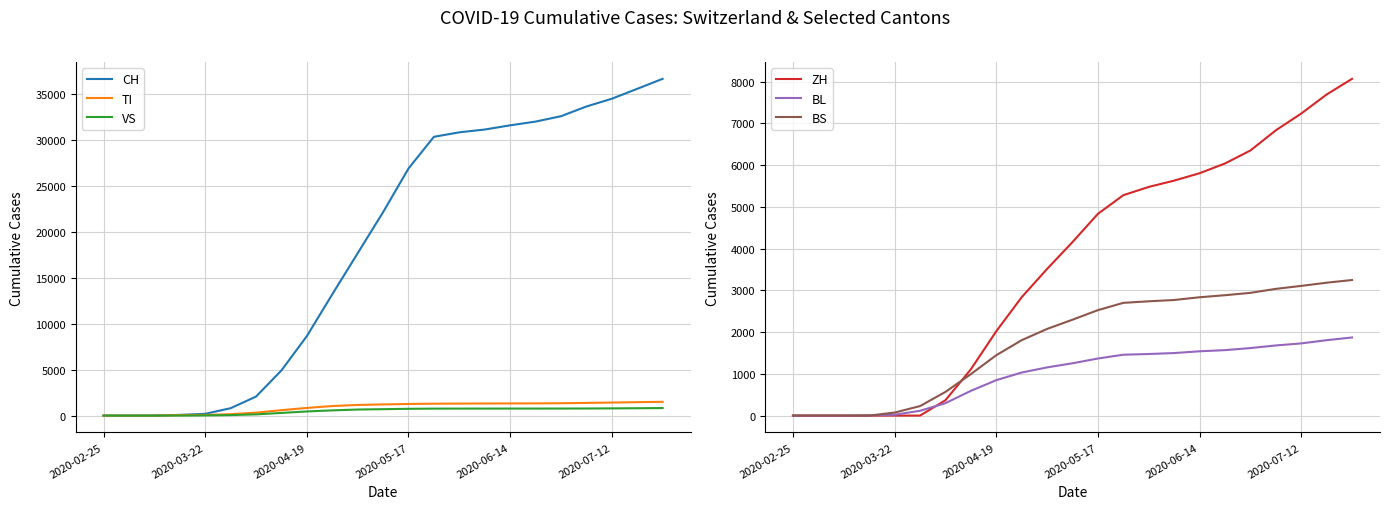

Is it true that VS equals 171 at 10?

False